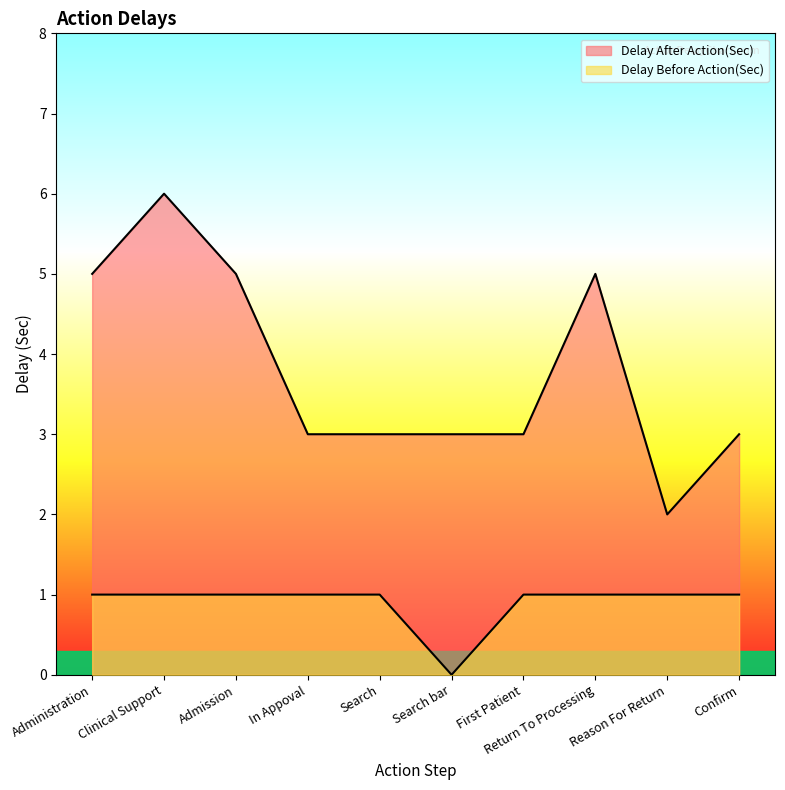

What is the spread (max minus min) of values at Search bar?

3